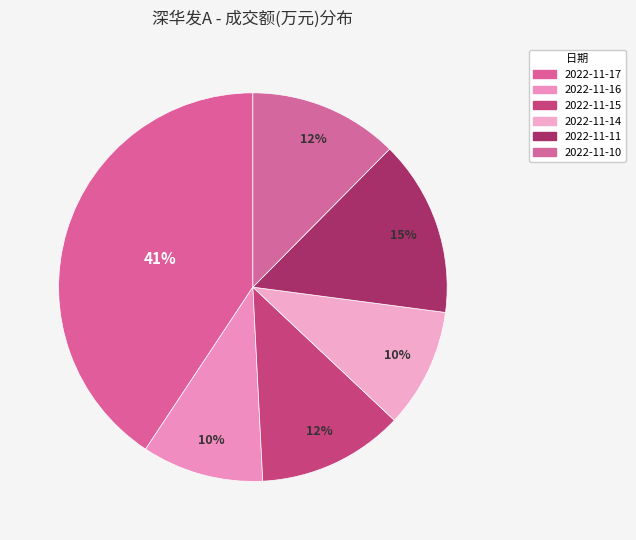

Which has a higher value, 2022-11-14 or 2022-11-10?

2022-11-10